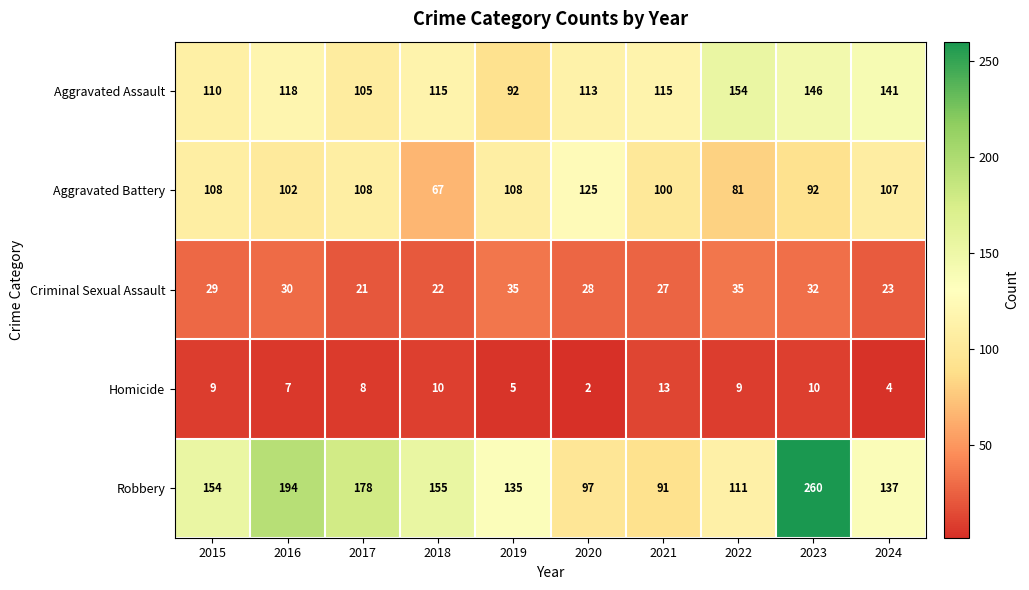

At which category is the sum across all series the highest?

2023